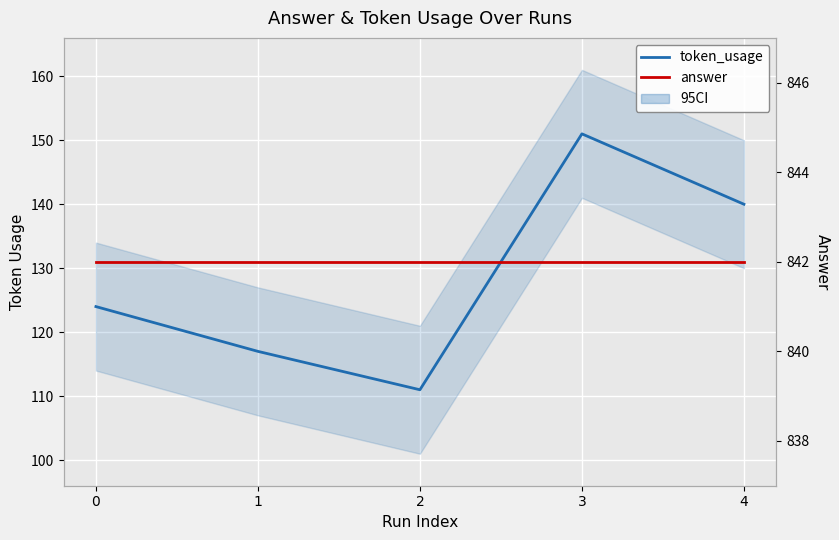

What is the average value of the answer series?

842